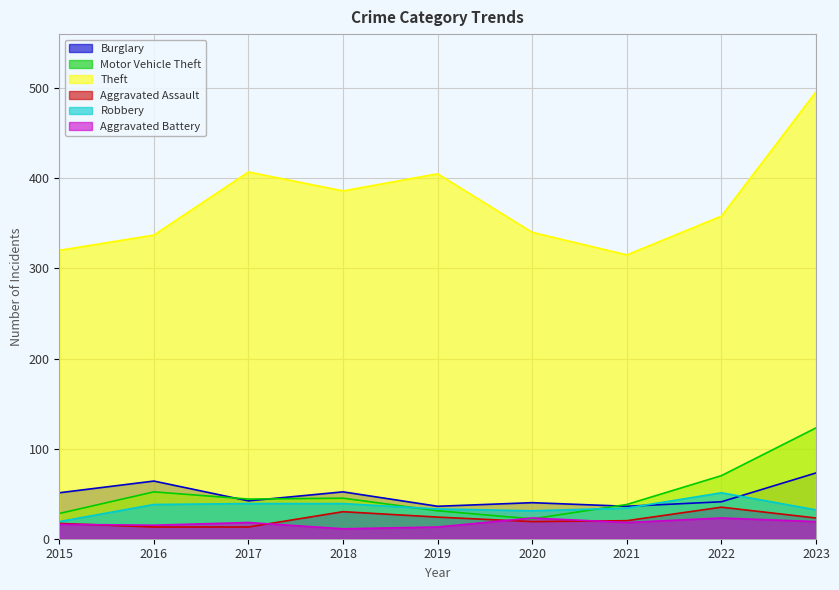

At which category does Aggravated Battery reach its first local peak?

2017